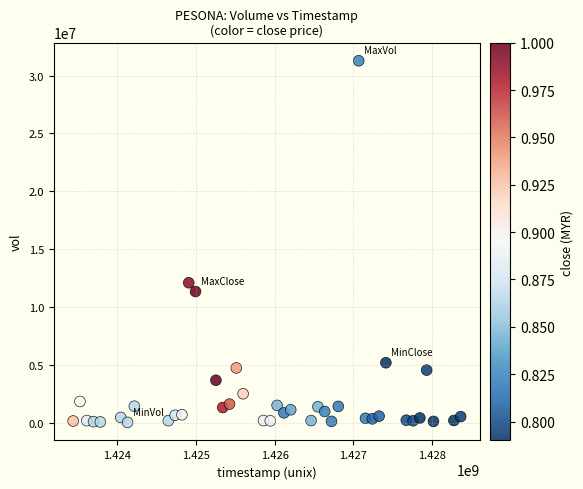

What Y value in the scatter plot is closest to 15651700?

12091200